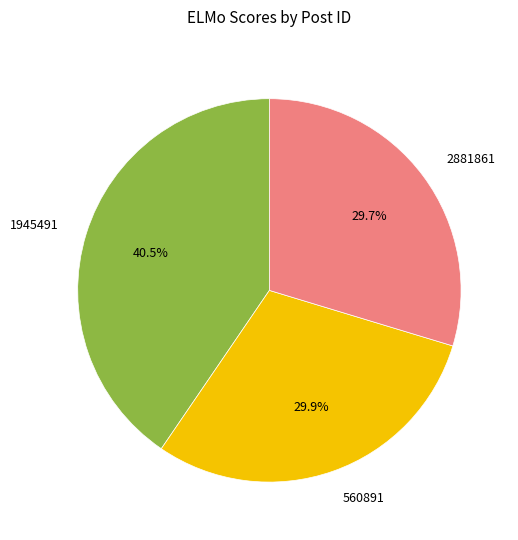

Which slice is the largest?

1945491